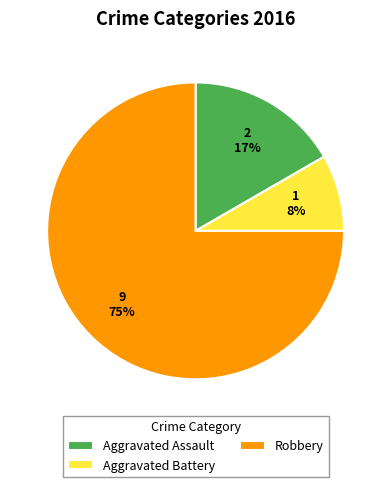

Which category has the smallest portion of the pie?

Aggravated Battery